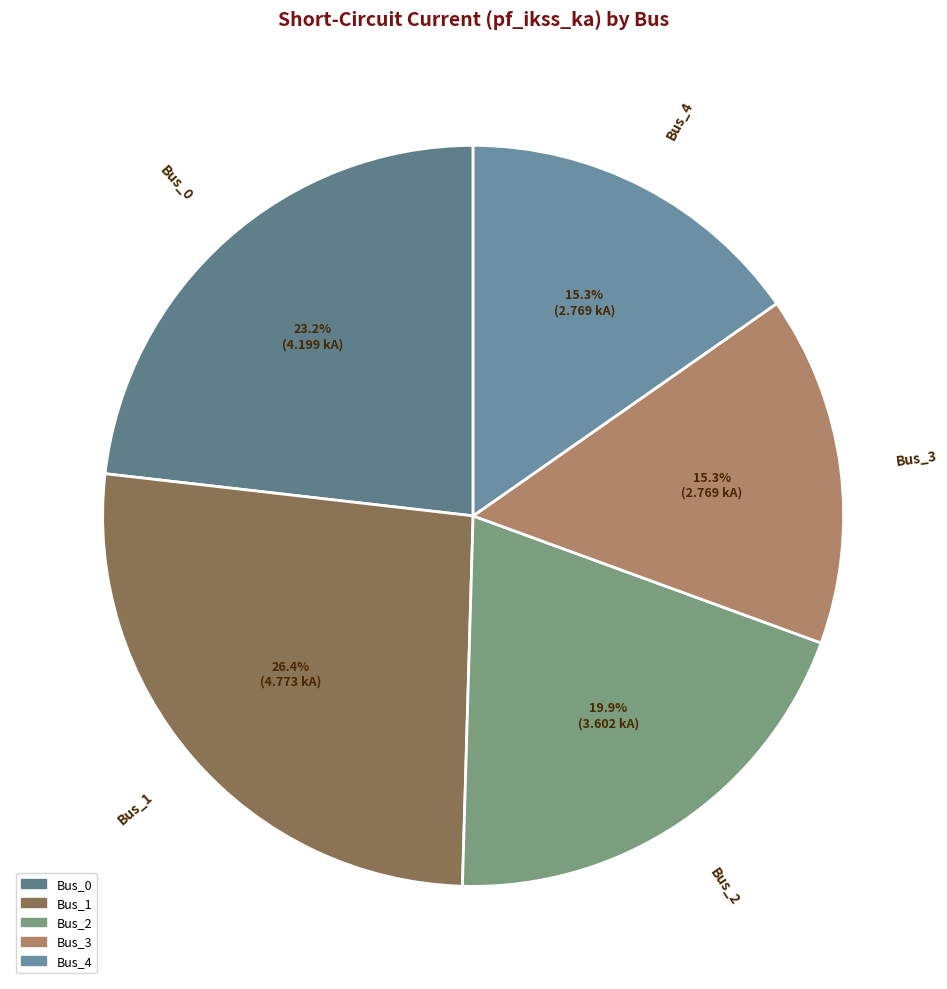

How many slices are in this pie chart?

5